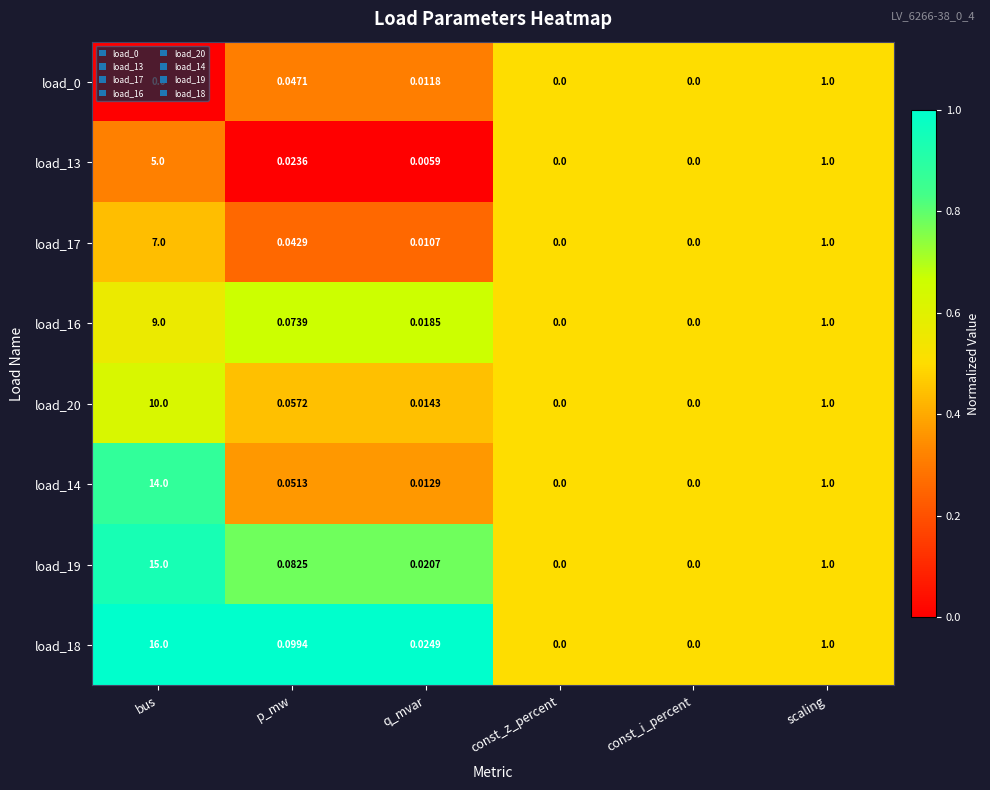

Which category has the highest value in the load_18 series?

bus